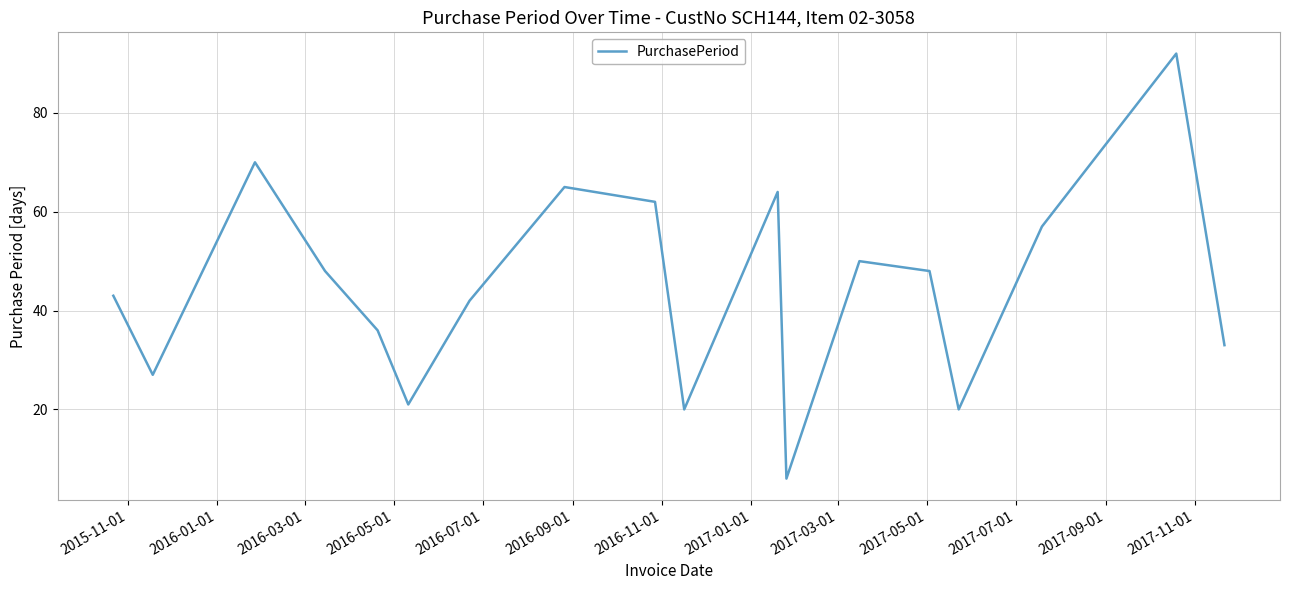

What is the difference between the maximum and minimum values?

86